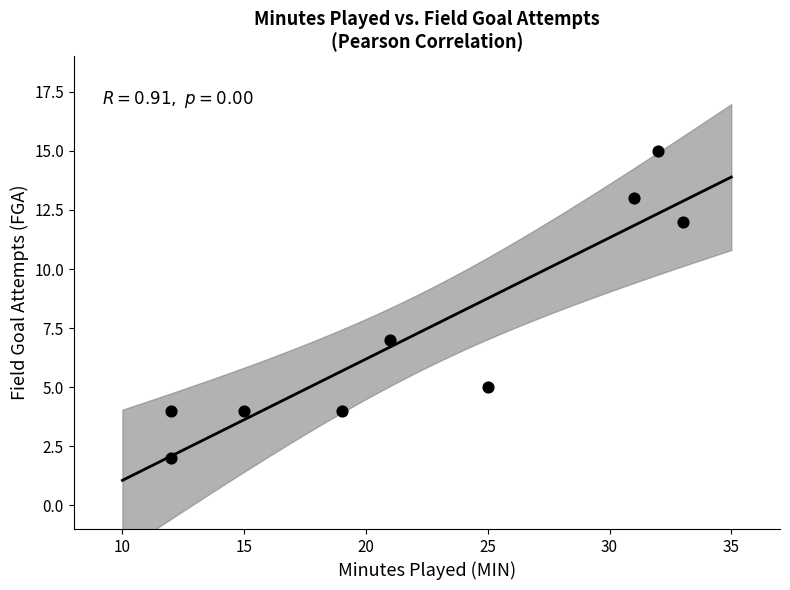

What Y value in the scatter plot is closest to 8?

7